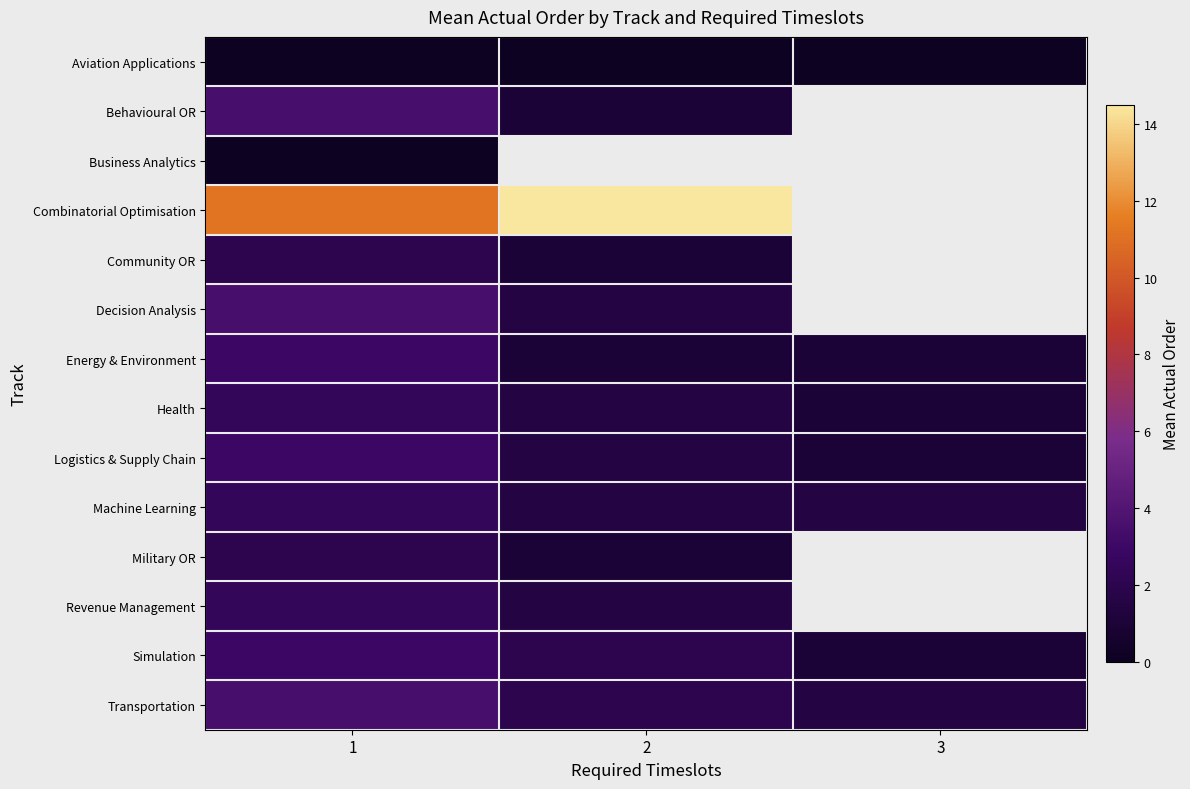

At which category is the sum across all series the highest?

1